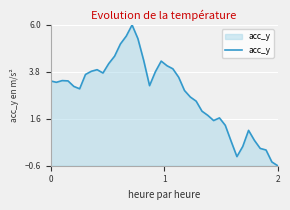

What is the smallest value displayed?

-0.6